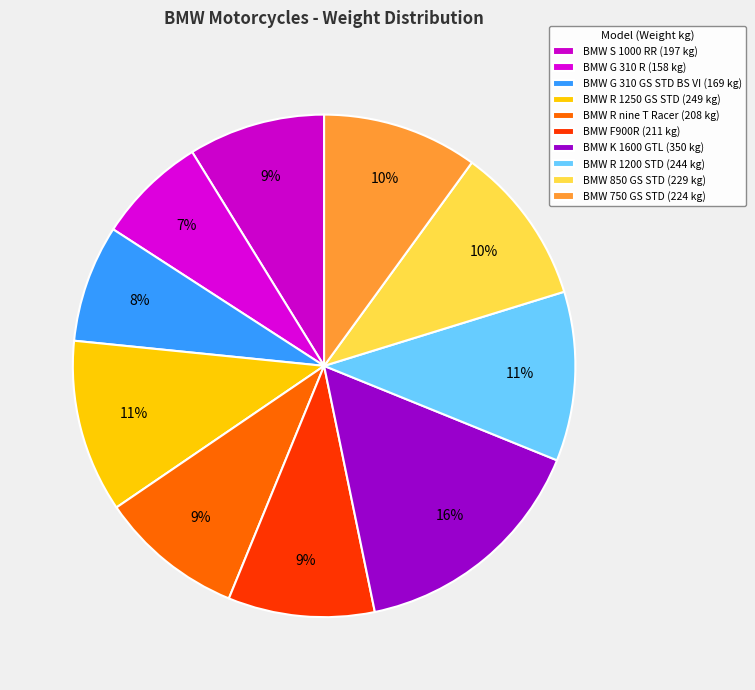

The BMW R 1250 GS STD slice represents 22% of the pie. True or false?

False